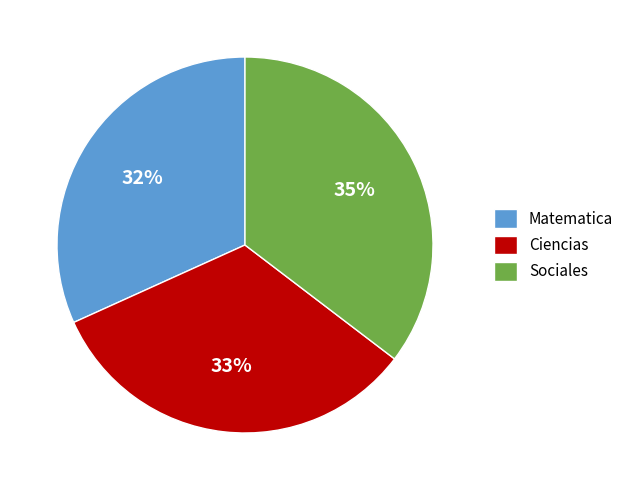

Do Sociales and Matematica together represent more than half of the pie?

Yes